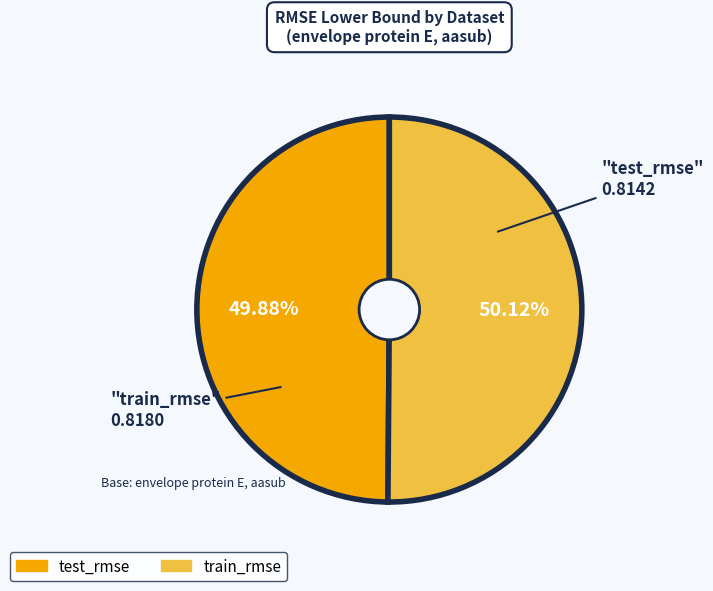

Is there a majority slice in this chart?

Yes